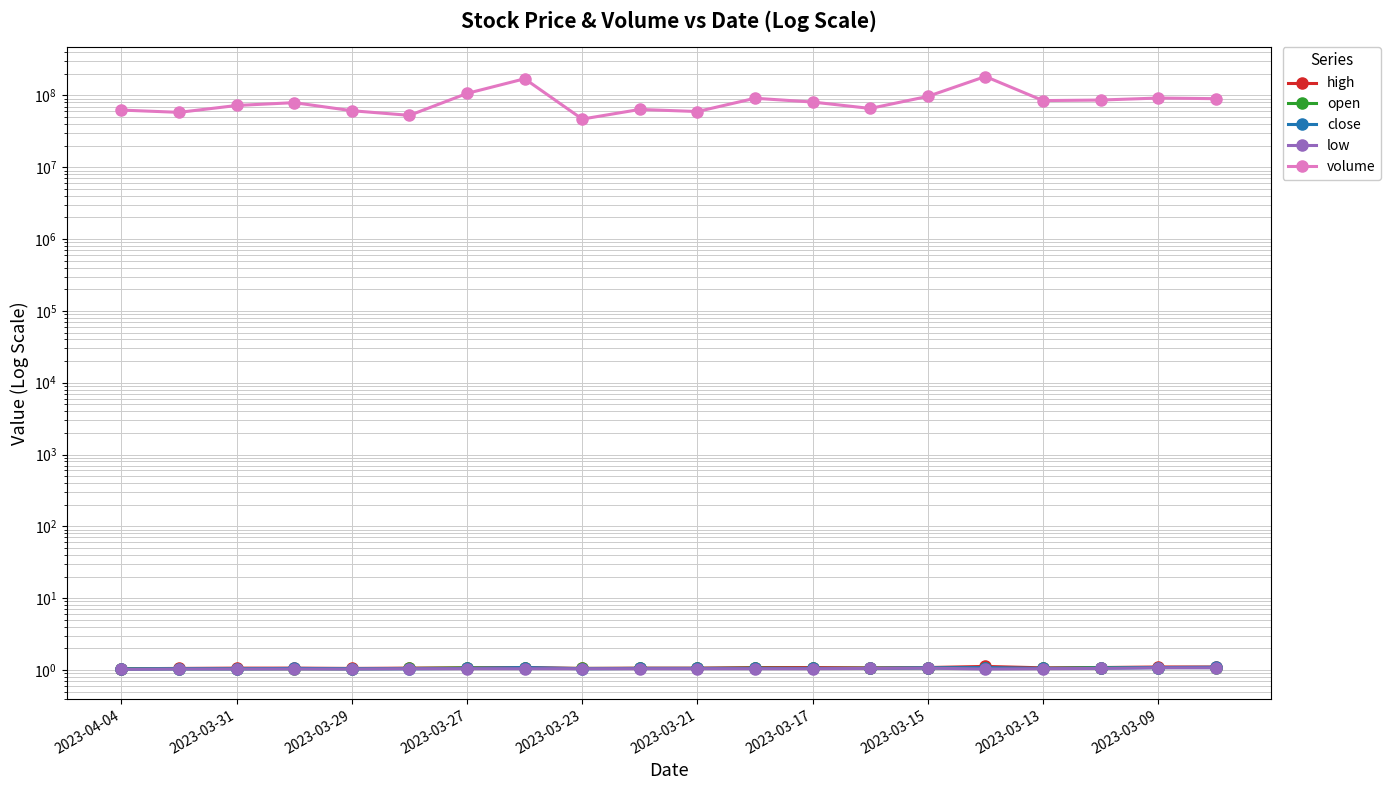

How many interior local peaks does the low series have?

1